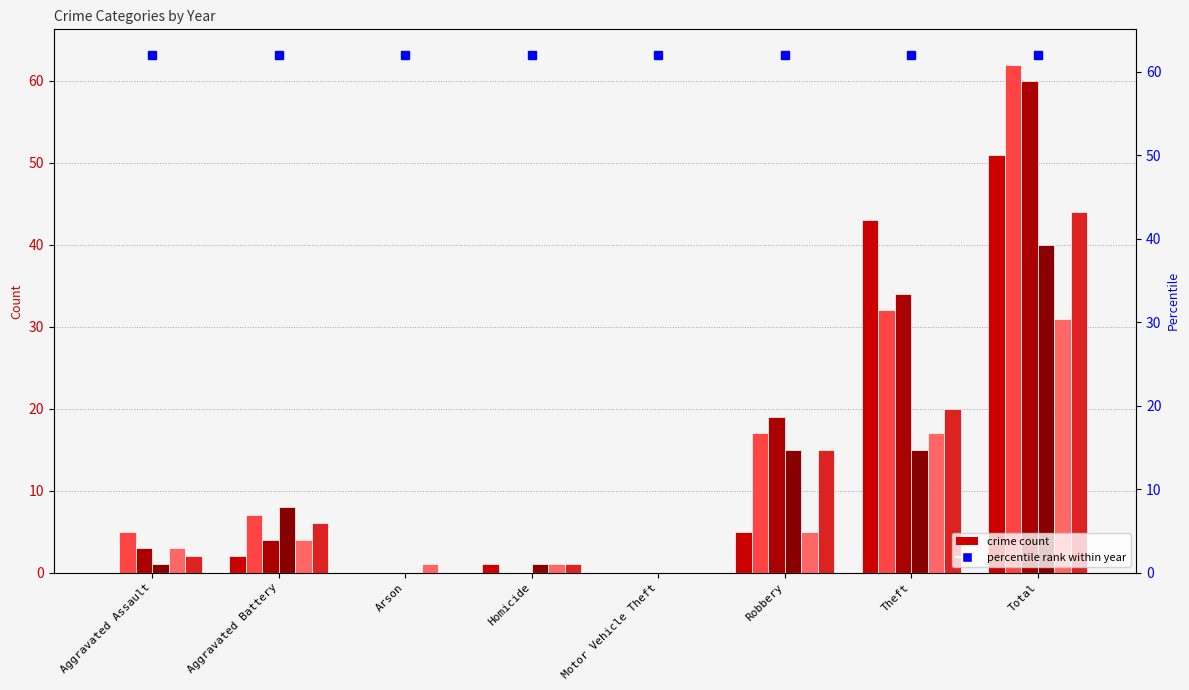

What position from the right is Aggravated Assault?

8